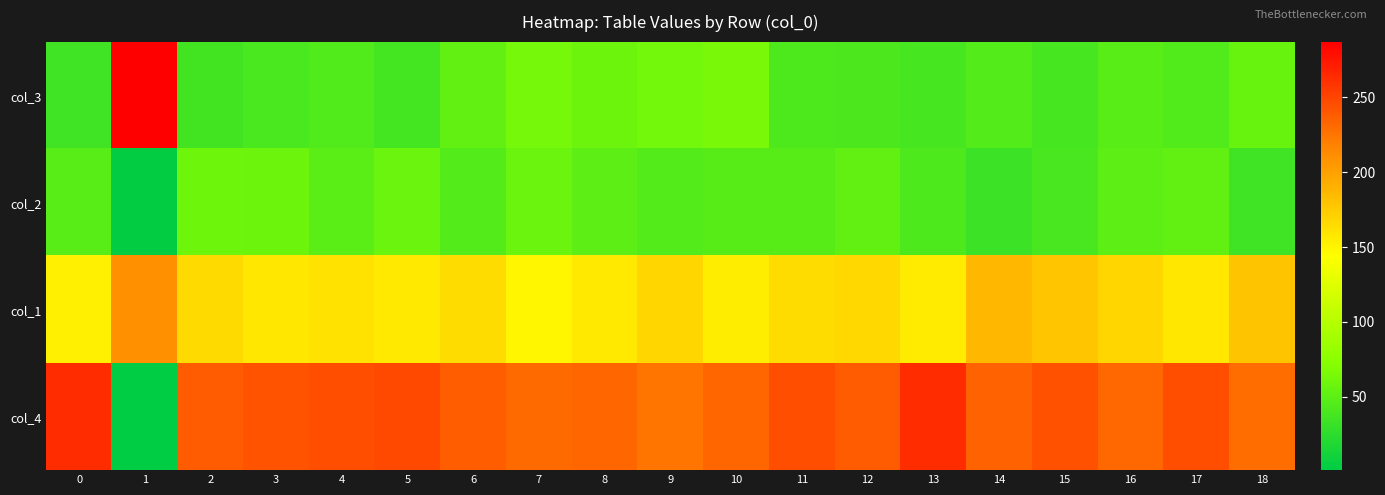

What is the total value across all series at 14?

500